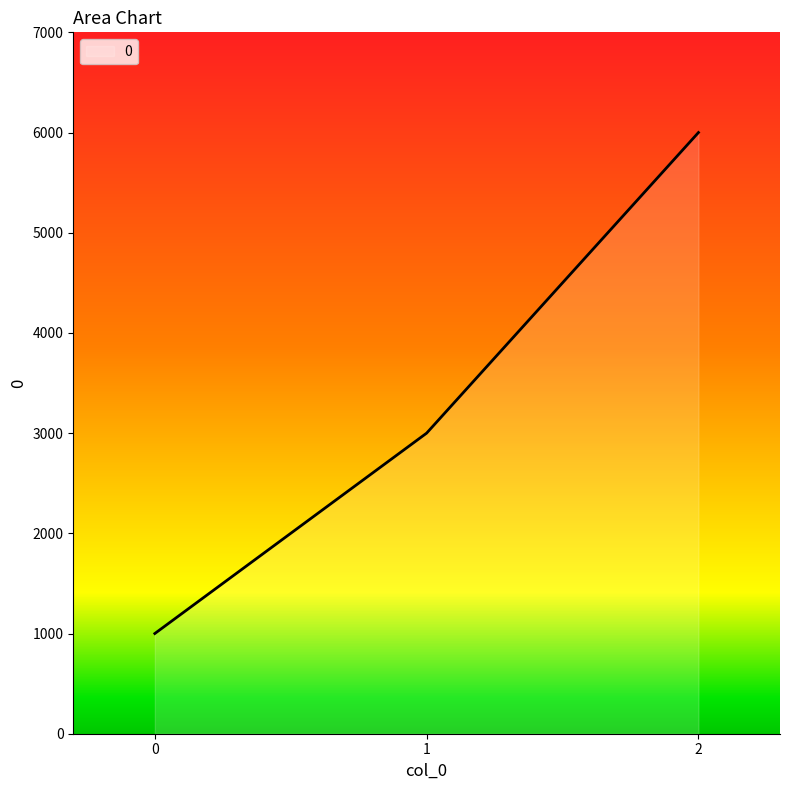

Count the values in the range 1000 to 6000.

3